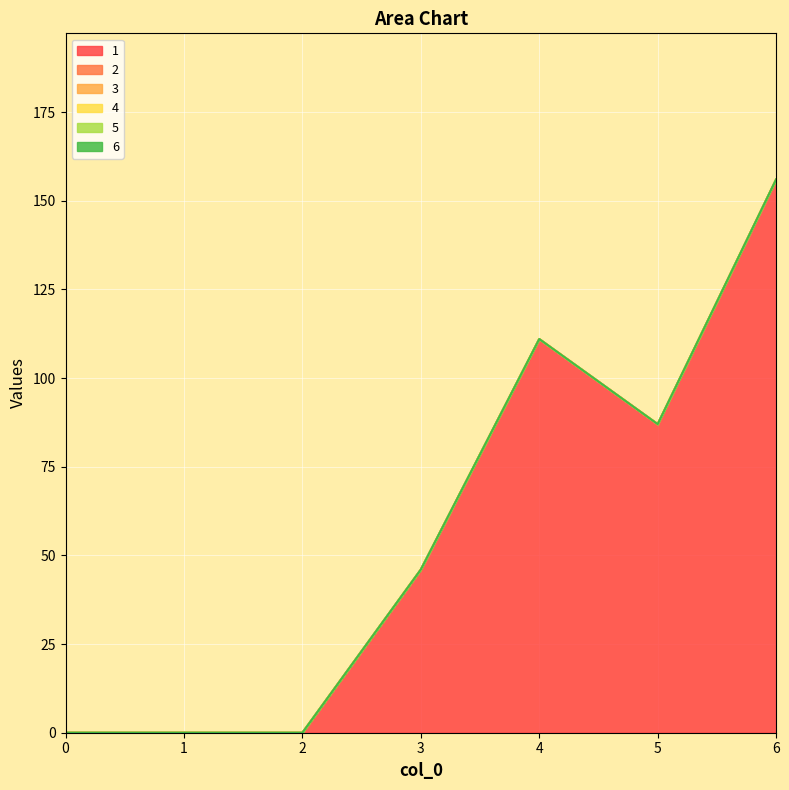

How many lines are shown in the chart?

6